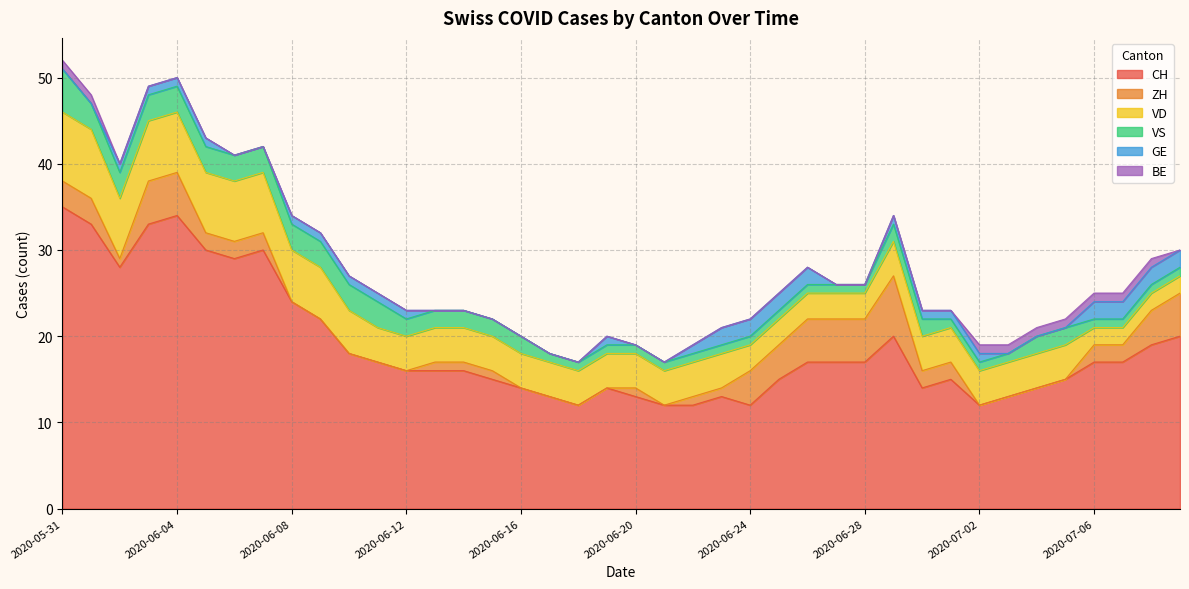

True or false: CH has a value of 3 at 2020-06-24.

False